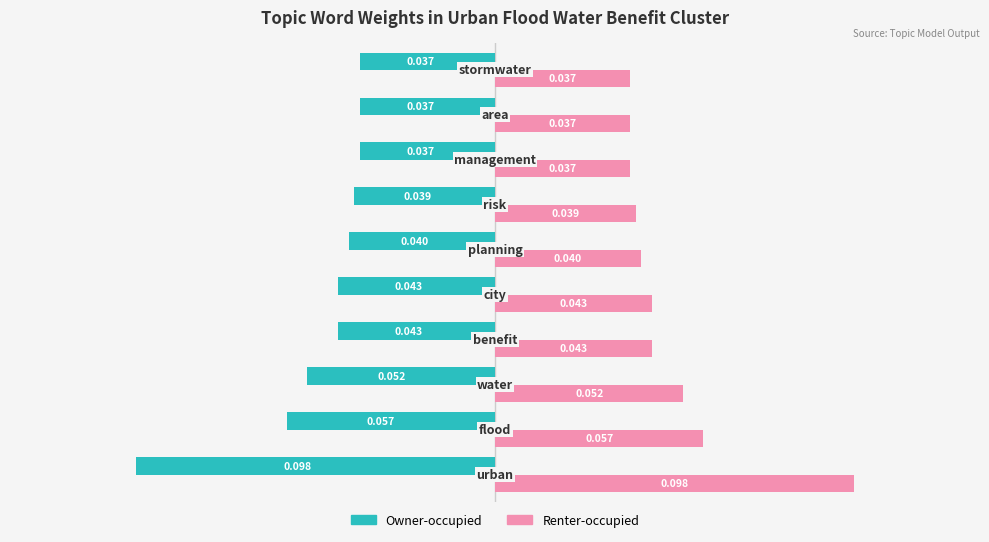

Which series has the largest total across all categories?

Renter-occupied